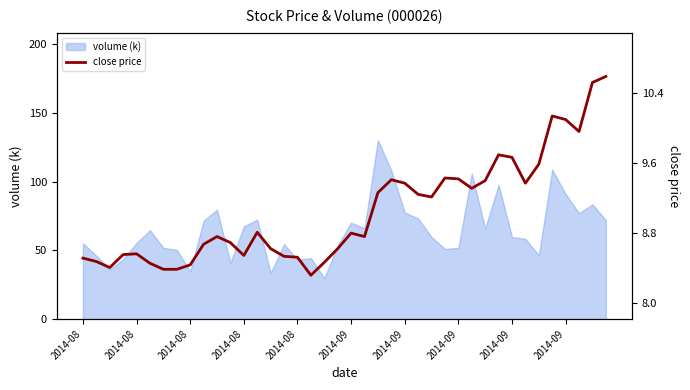

What is the ratio of the value at 2014-08 to the value at 39?

0.8